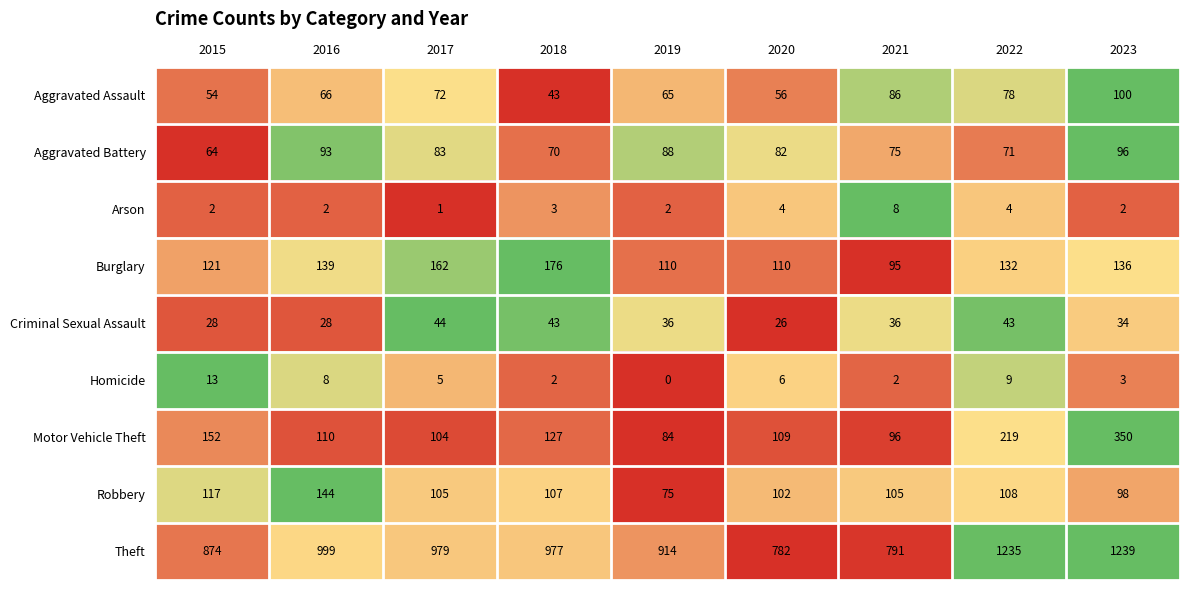

Which series has the largest total across all categories?

Theft